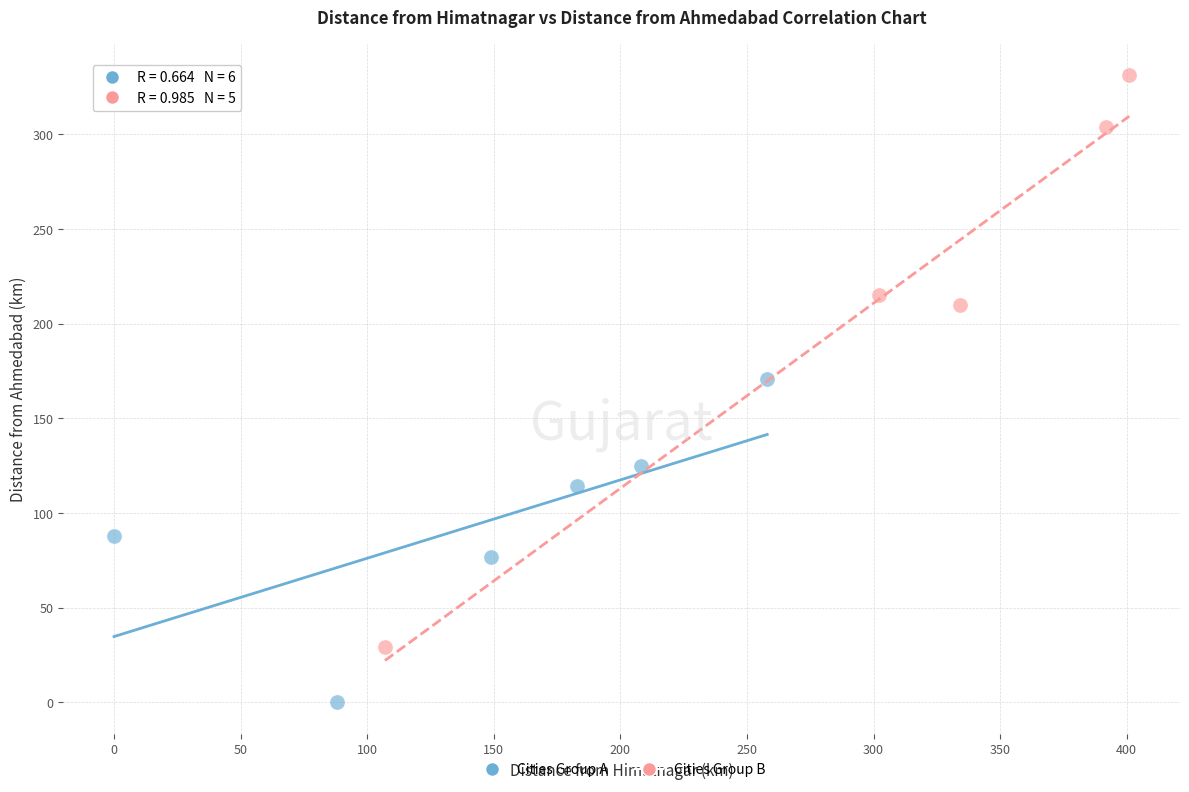

Which series has the widest spread of Y values?

Cities Group B